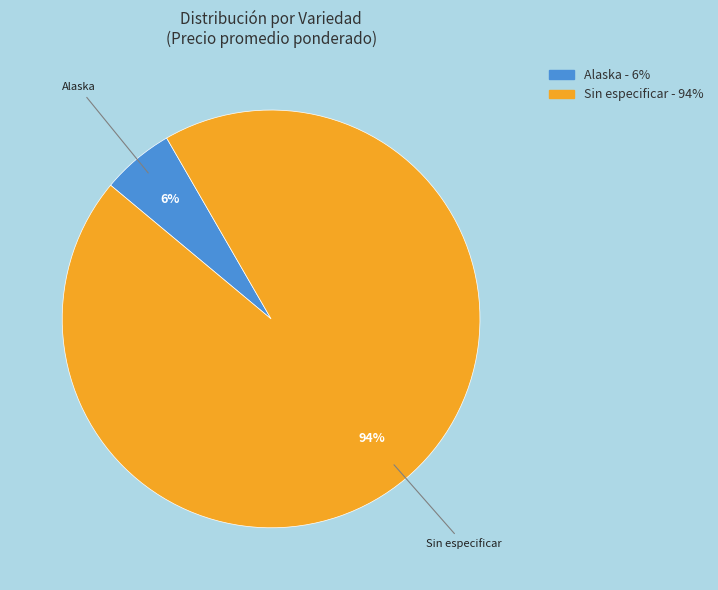

Is there a majority slice in this chart?

Yes